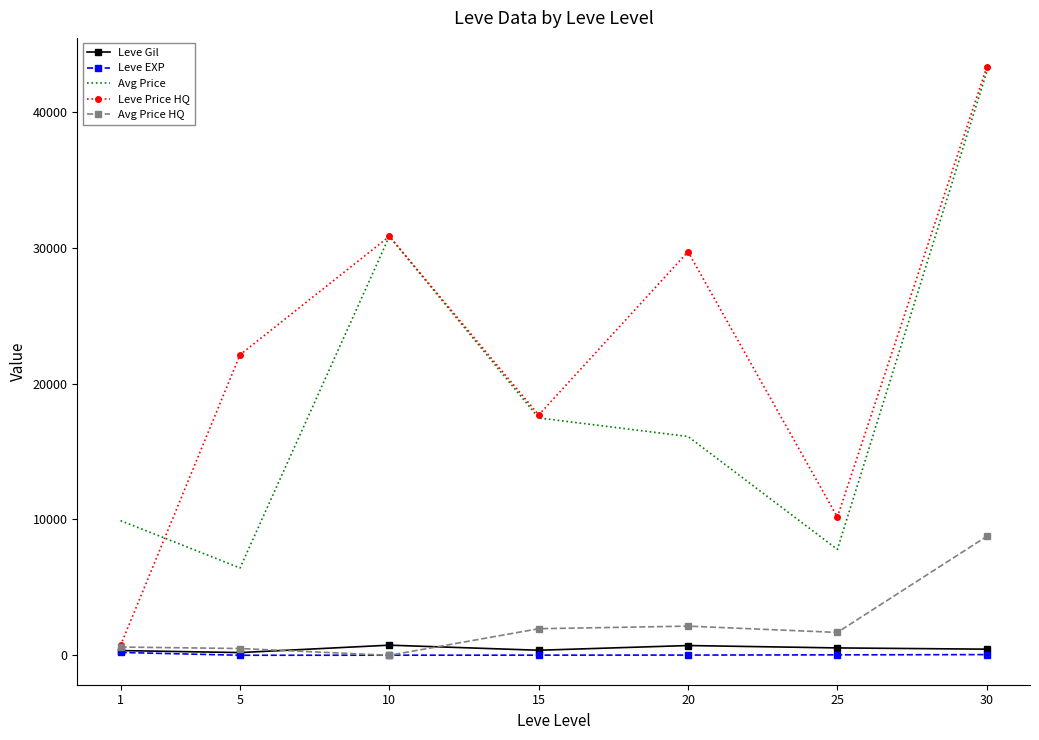

What is the difference between the Avg Price values at 30 and 1?

33004.1